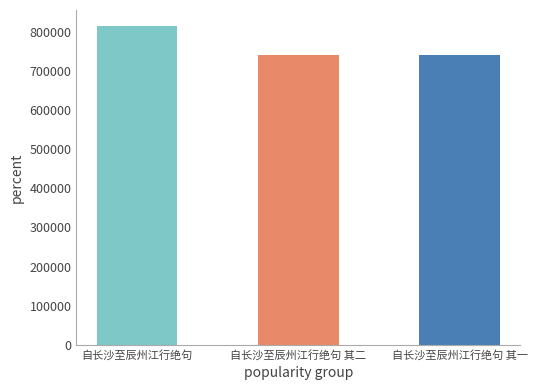

What is the ratio of the value at 自长沙至辰州江行绝句 其二 to the value at 自长沙至辰州江行绝句?

0.9